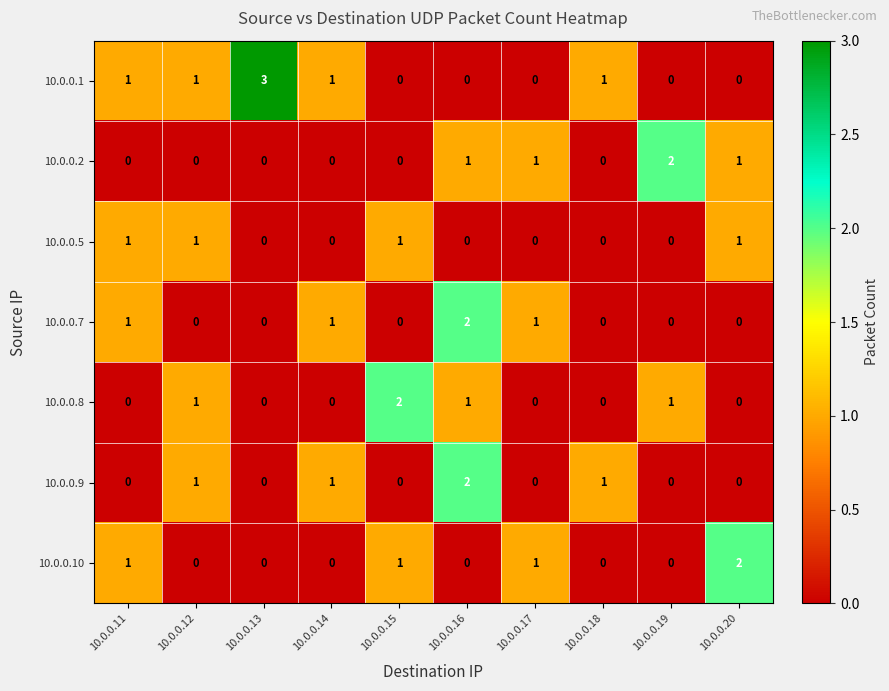

Which series has the largest total across all categories?

10.0.0.1